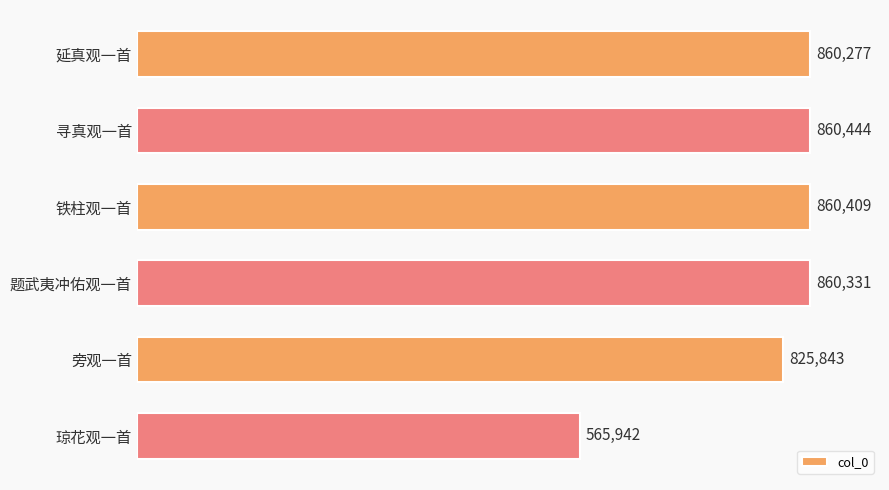

Reading top to bottom, transcribe all the data shown in this chart.

860277	860444	860409	860331	825843	565942